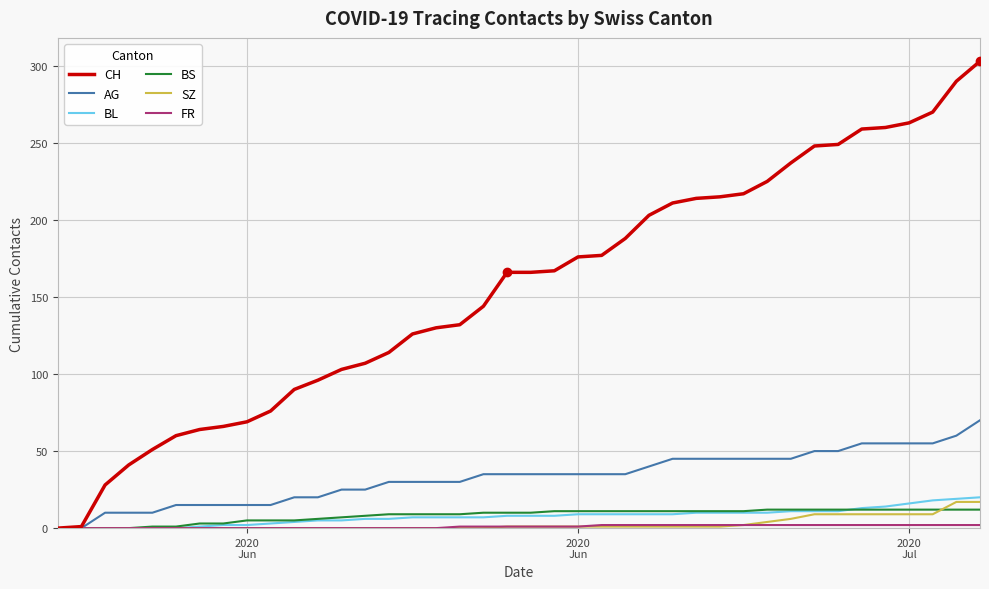

What is the greatest value displayed?

303